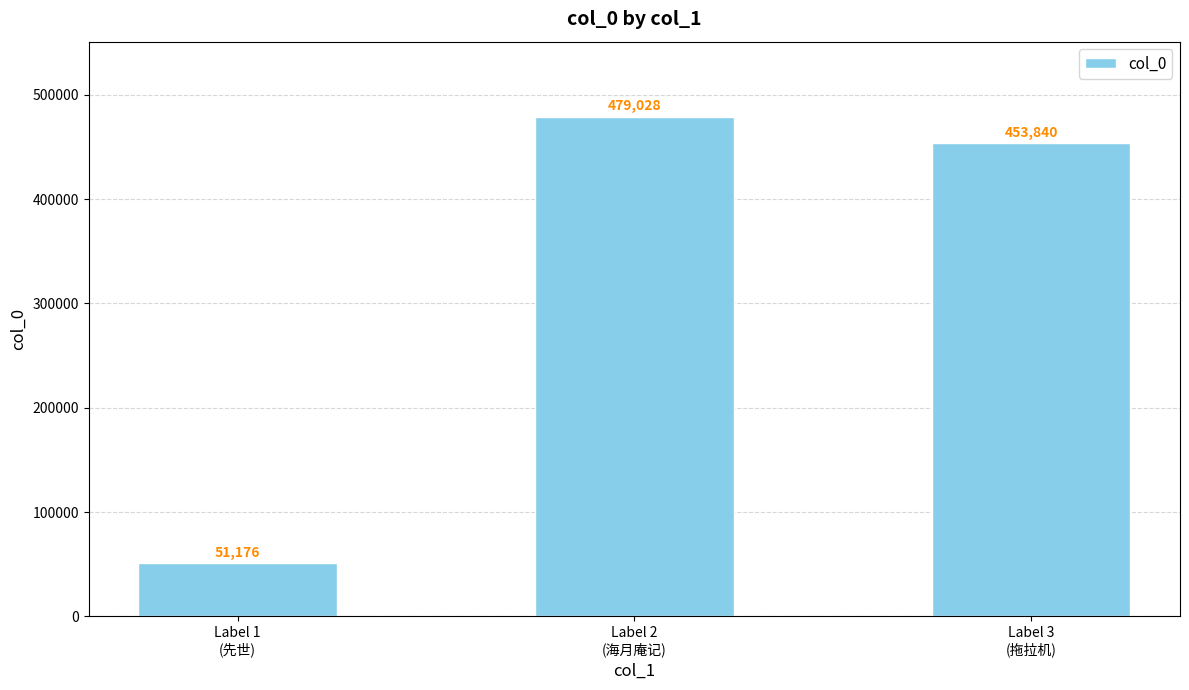

Where does the data first go above 453840?

Label 2
(海月庵记)